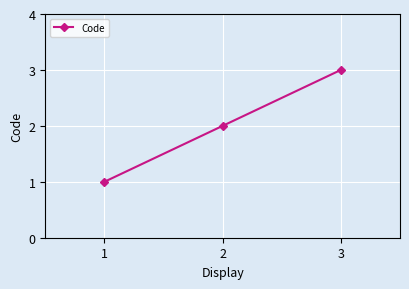

Is this an area chart (filled region under the line)?

No